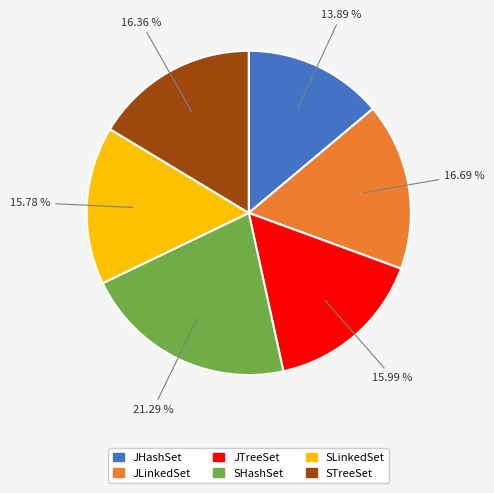

Which category has the smallest portion of the pie?

JHashSet